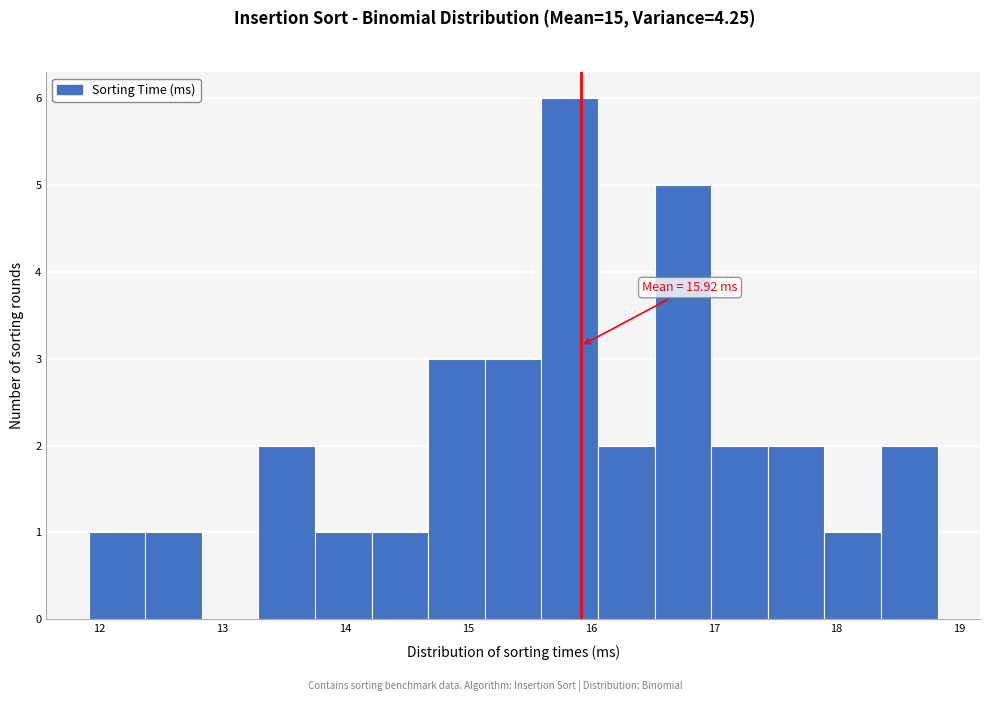

Over which range of the x-axis is the bar tallest?

15.6 to 16.1